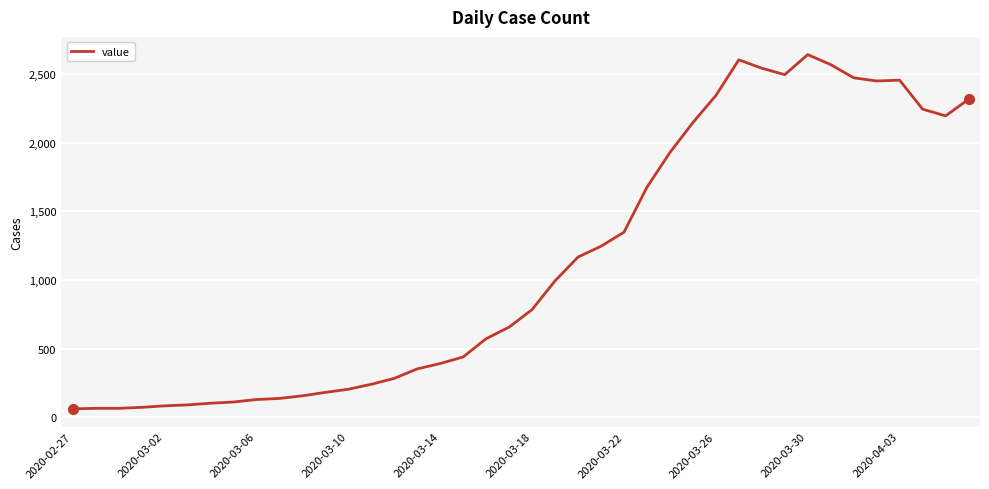

What is the greatest value displayed?

2640